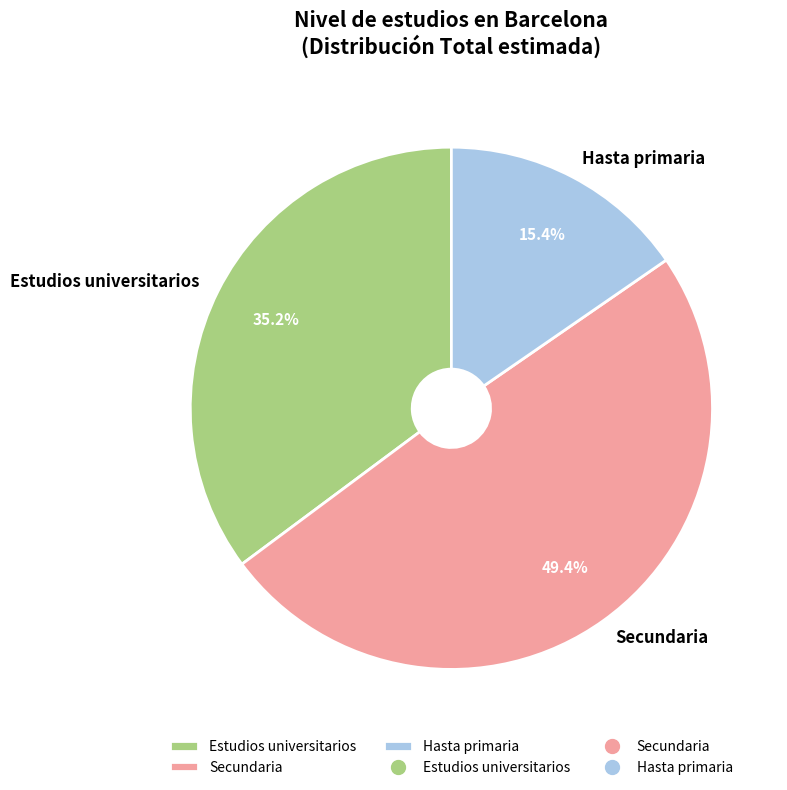

What percentage is the Secundaria slice, to the nearest percent?

49%